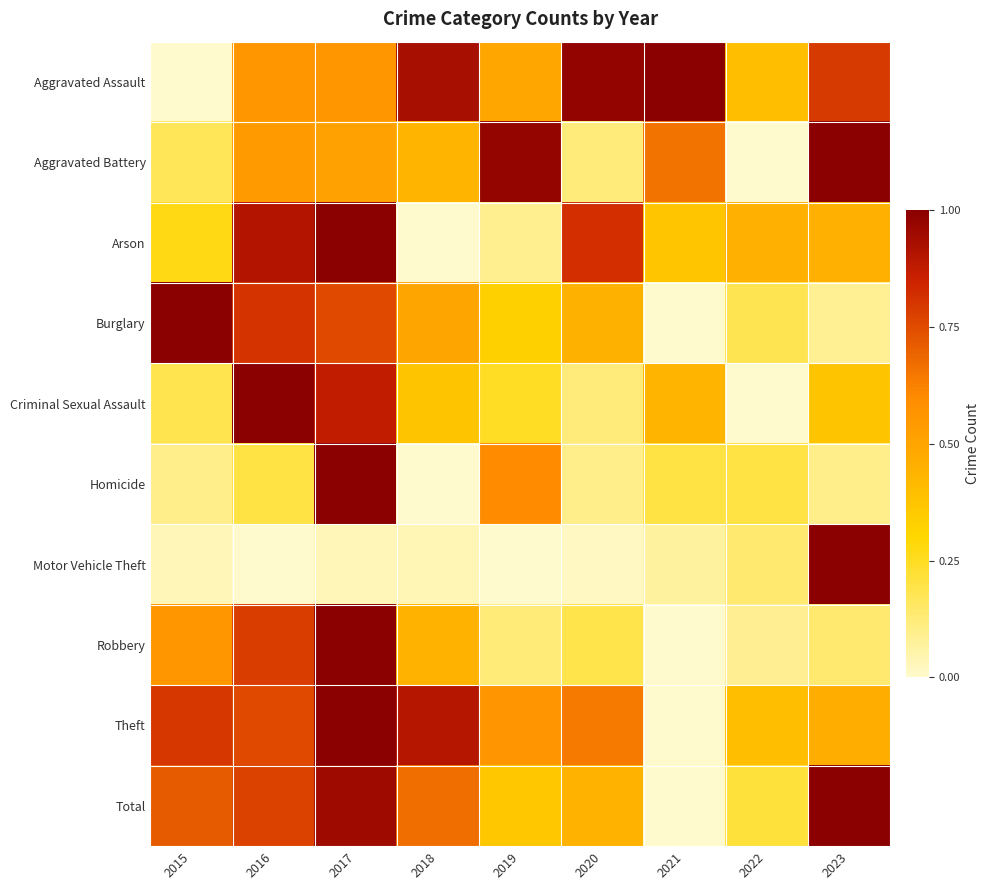

How many distinct data groups are displayed?

10